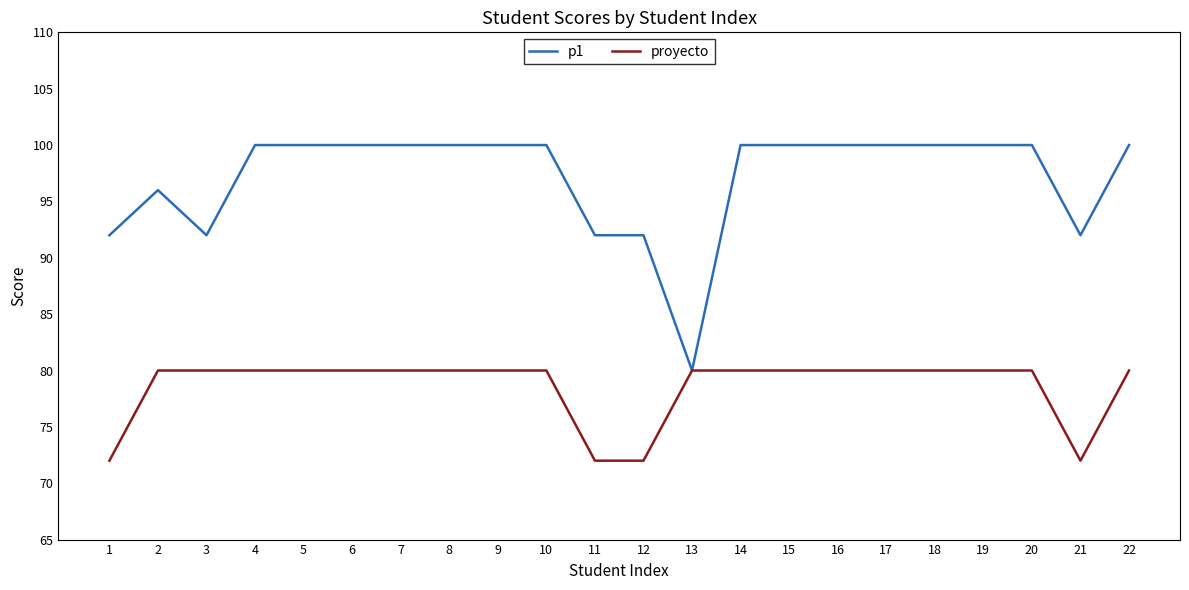

Does the chart display data point markers on the line(s)?

No